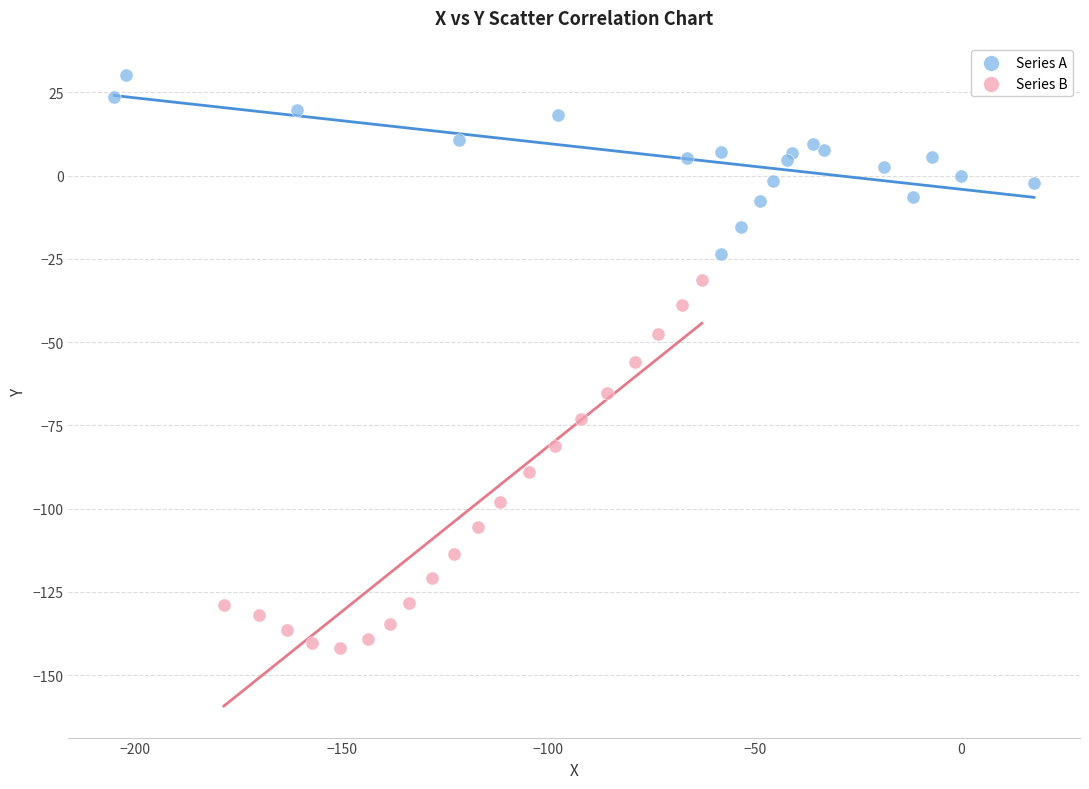

Which series contains the highest Y value?

Series A